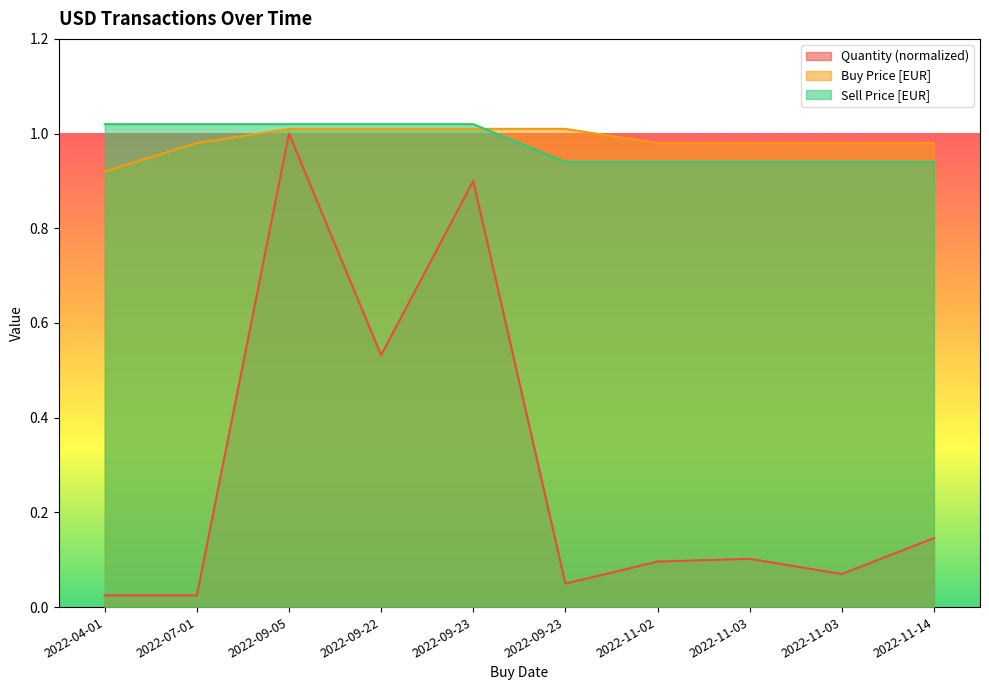

Between 2022-09-23 and 2022-09-22, which is larger?

2022-09-22